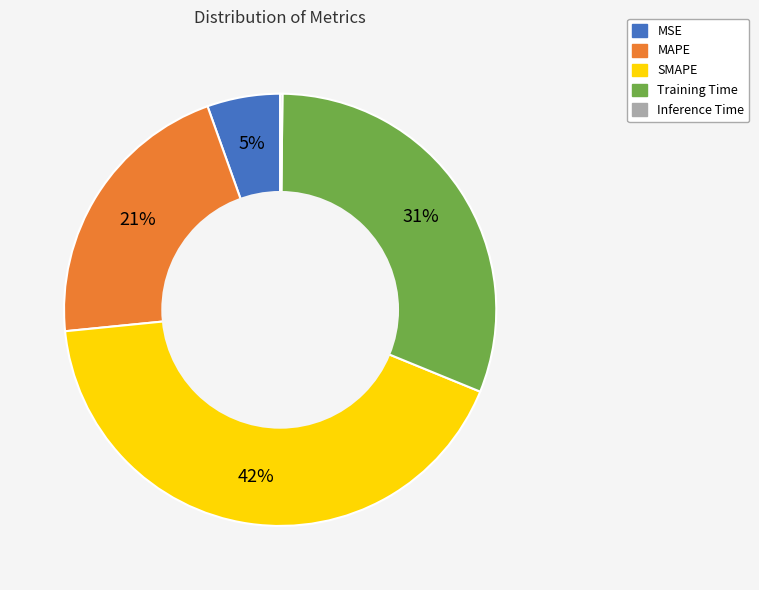

Which has a higher value, Training Time or SMAPE?

SMAPE